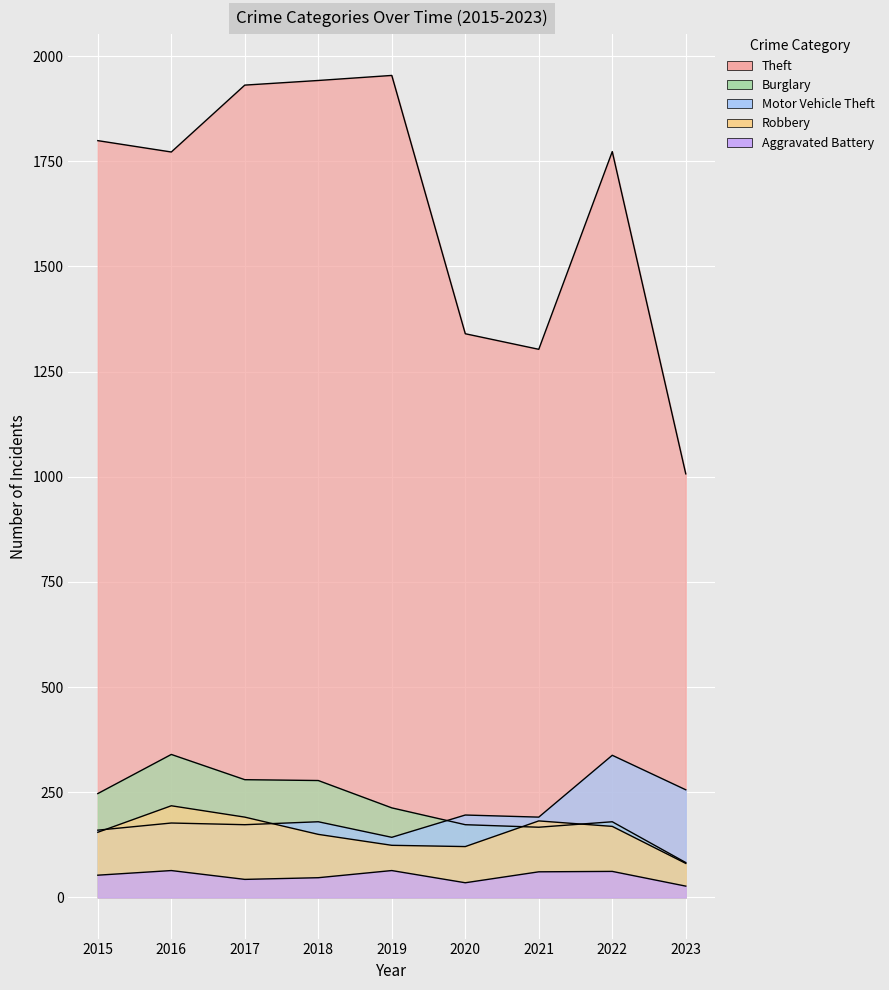

True or false: Theft has a value of 2679 at 2016.

False